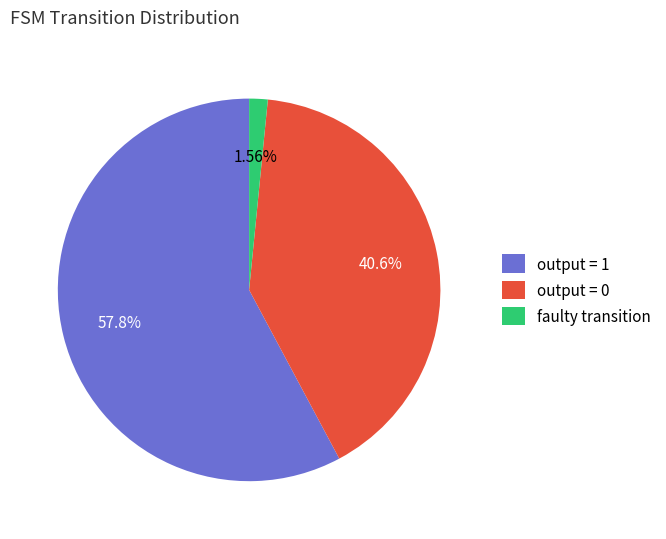

Does output = 1 represent more than half of the total?

Yes